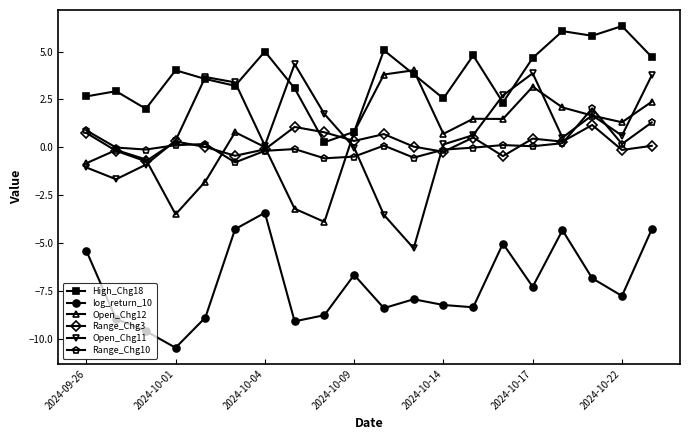

Which series has the largest range (max minus min)?

Open_Chg11